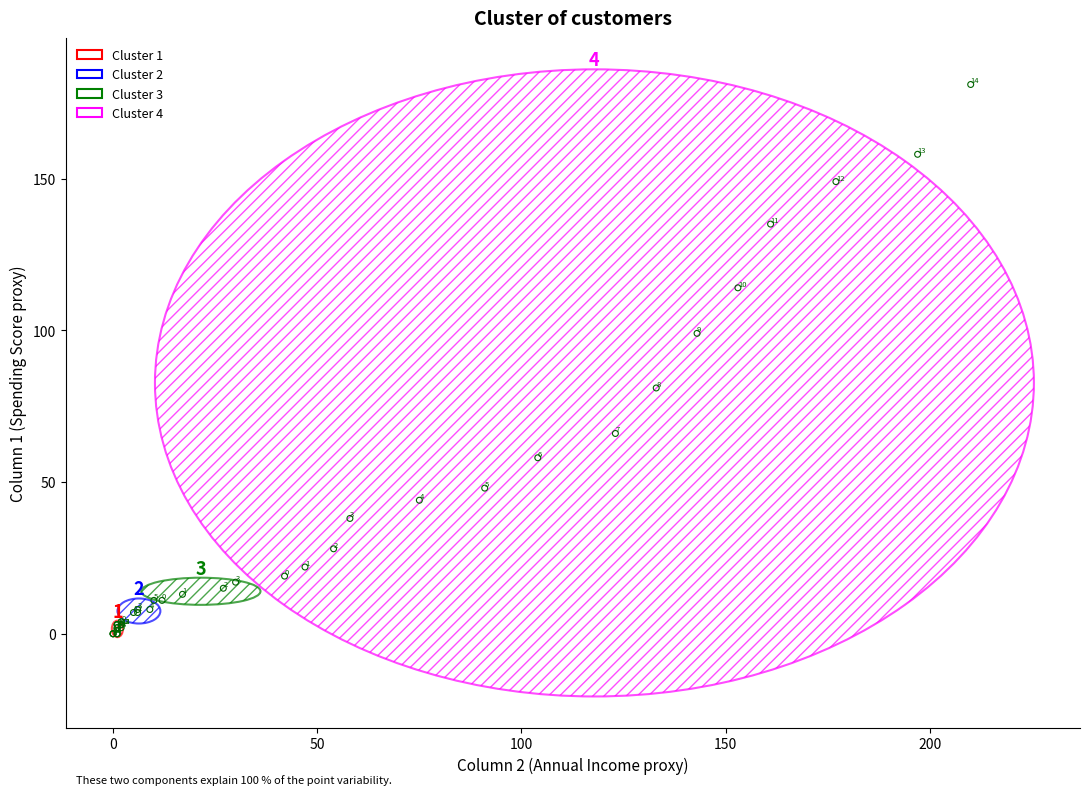

Which series contains the lowest Y value?

Cluster 1